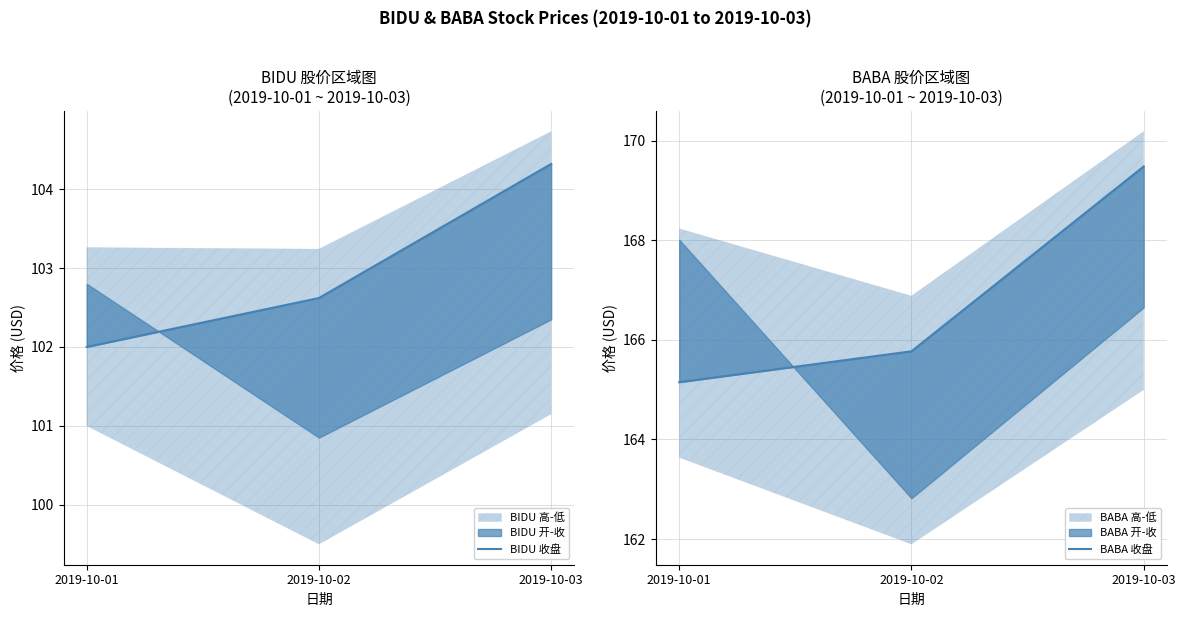

Reading left to right, extract all data points from this chart.

BIDU 收盘: 2019-10-01=102.0	2019-10-02=102.6	2019-10-03=104.3
BABA 收盘: 2019-10-01=165.2	2019-10-02=165.8	2019-10-03=169.5